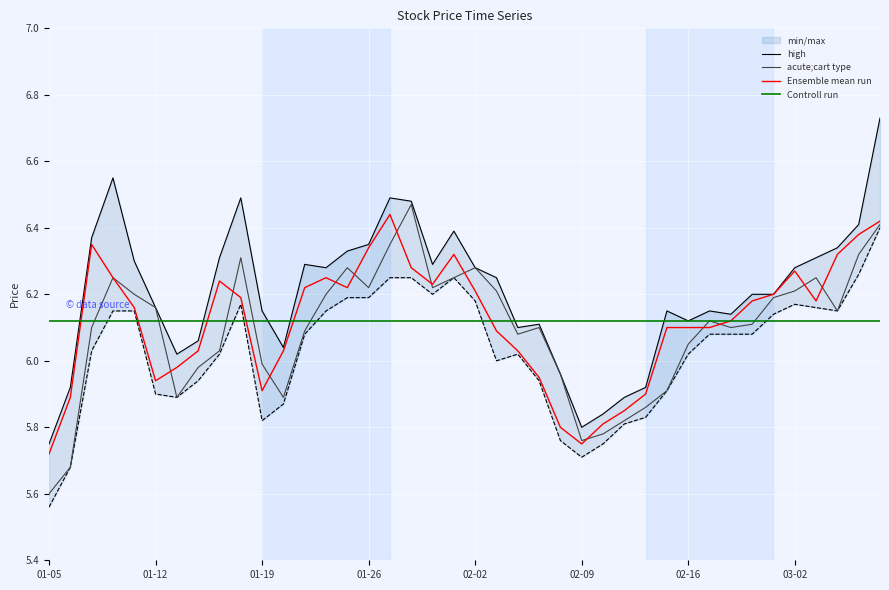

The value of low at 2015-01-14 is 5.9. True or false?

True